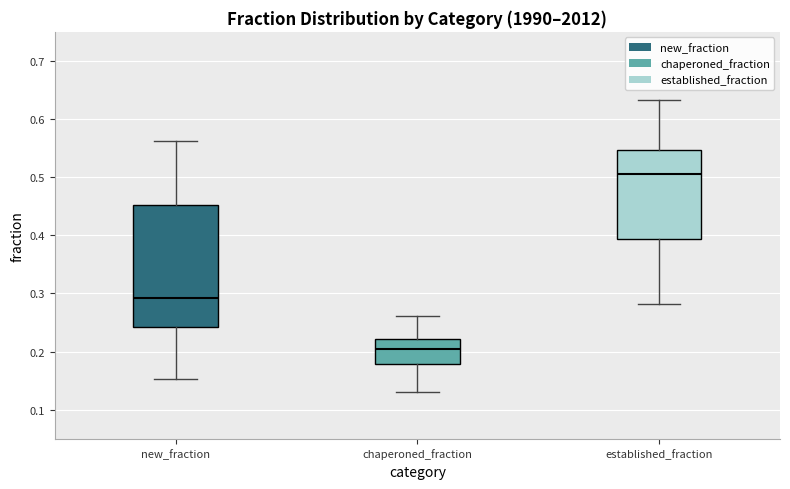

Reading left to right, transcribe this box plot: for each box, give where its median line is, the range the box spans, and where its two whiskers end, as read against the y-axis. The values are not printed on the chart, so give them approximately, as read against the axis.

new_fraction: median 0.29, box 0.24 to 0.45, whiskers 0.15 to 0.56
chaperoned_fraction: median 0.21, box 0.18 to 0.22, whiskers 0.13 to 0.26
established_fraction: median 0.51, box 0.39 to 0.55, whiskers 0.28 to 0.63